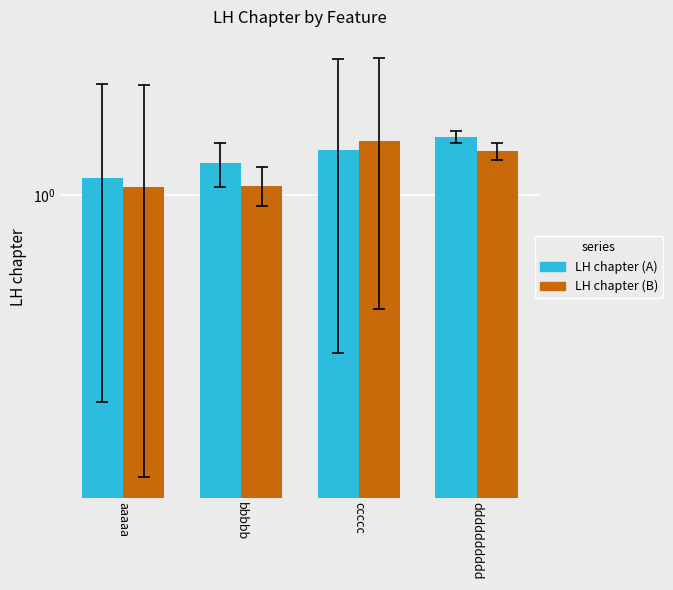

What is the total value across all series at dddddddddd?

2.7